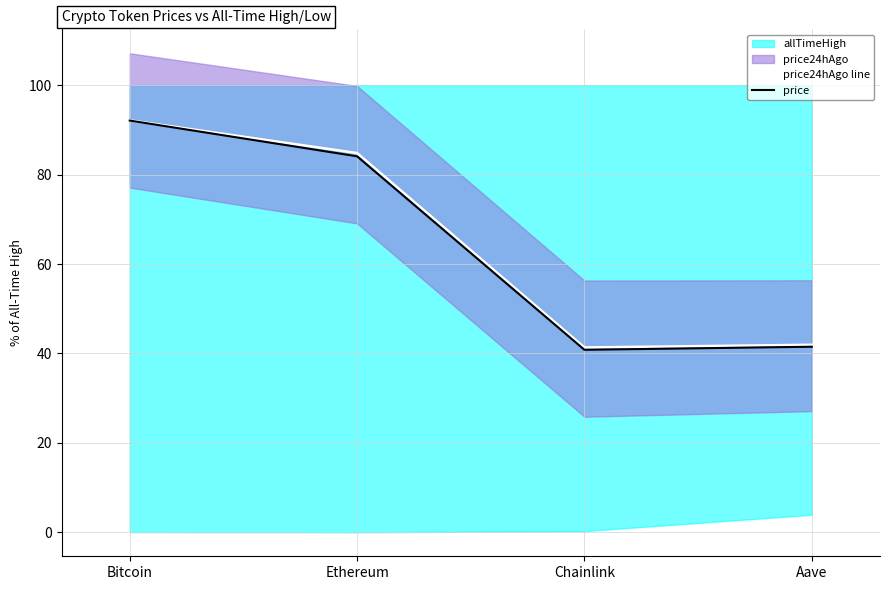

What is the difference between the second highest and second lowest values in the price series?

42.6